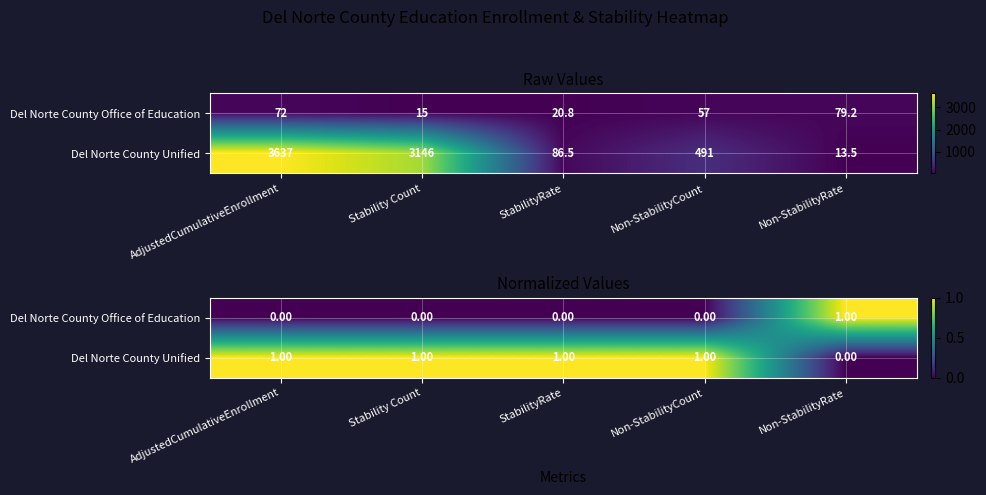

True or false: Del Norte County Unified has a value of 1 at Stability Count.

False